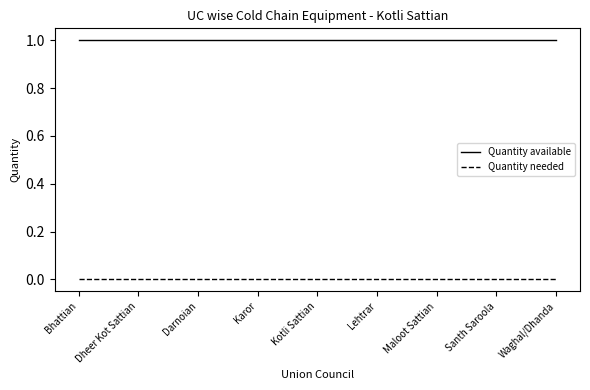

True or false: Quantity needed and Quantity available cross at least once.

False